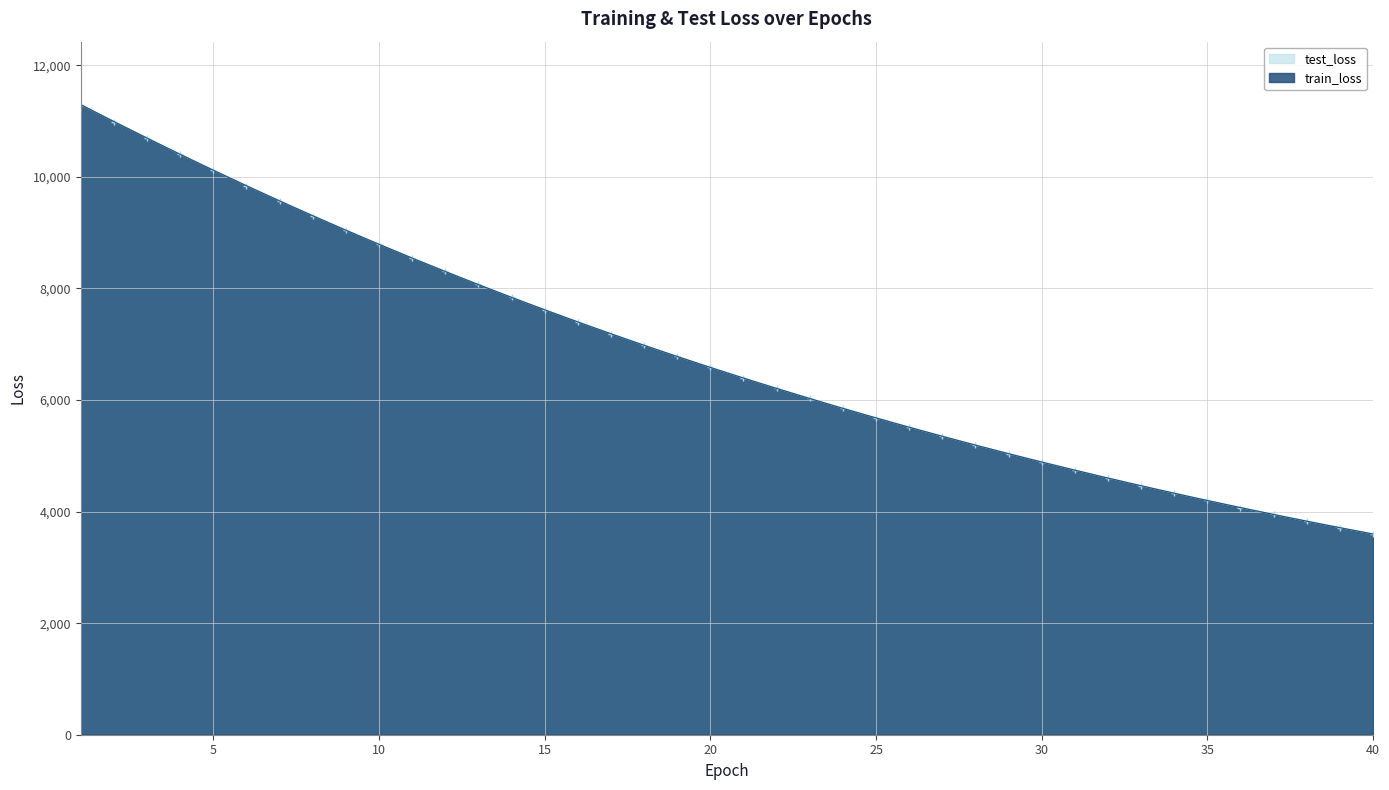

How many values in the train_loss series are below 6584?

20